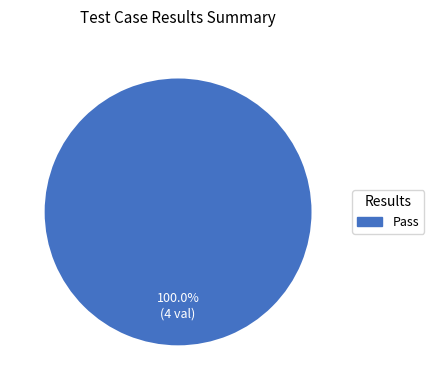

Rank the categories by value from lowest to highest.

Pass